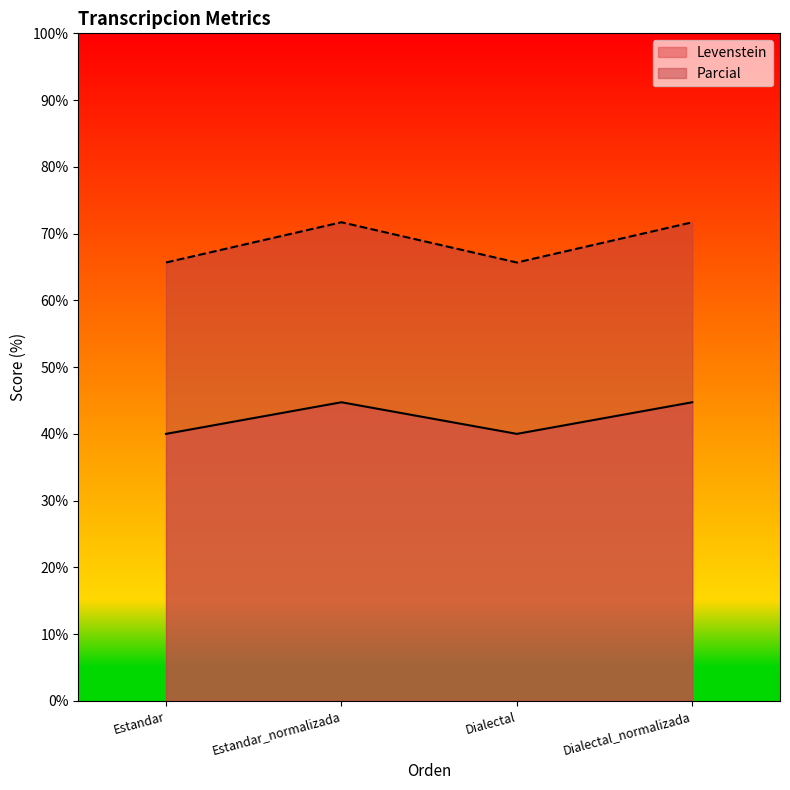

Count the number of data series in this chart.

2